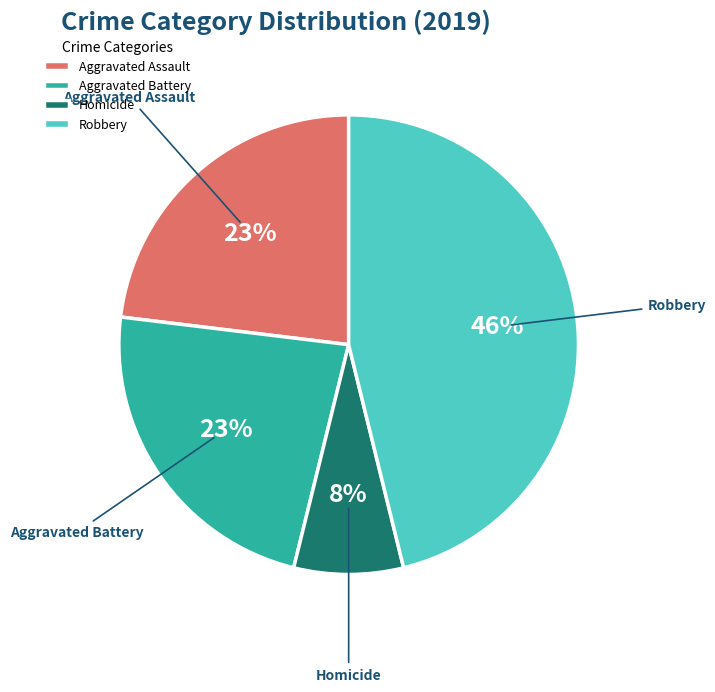

Which category has the biggest portion of the pie?

Robbery